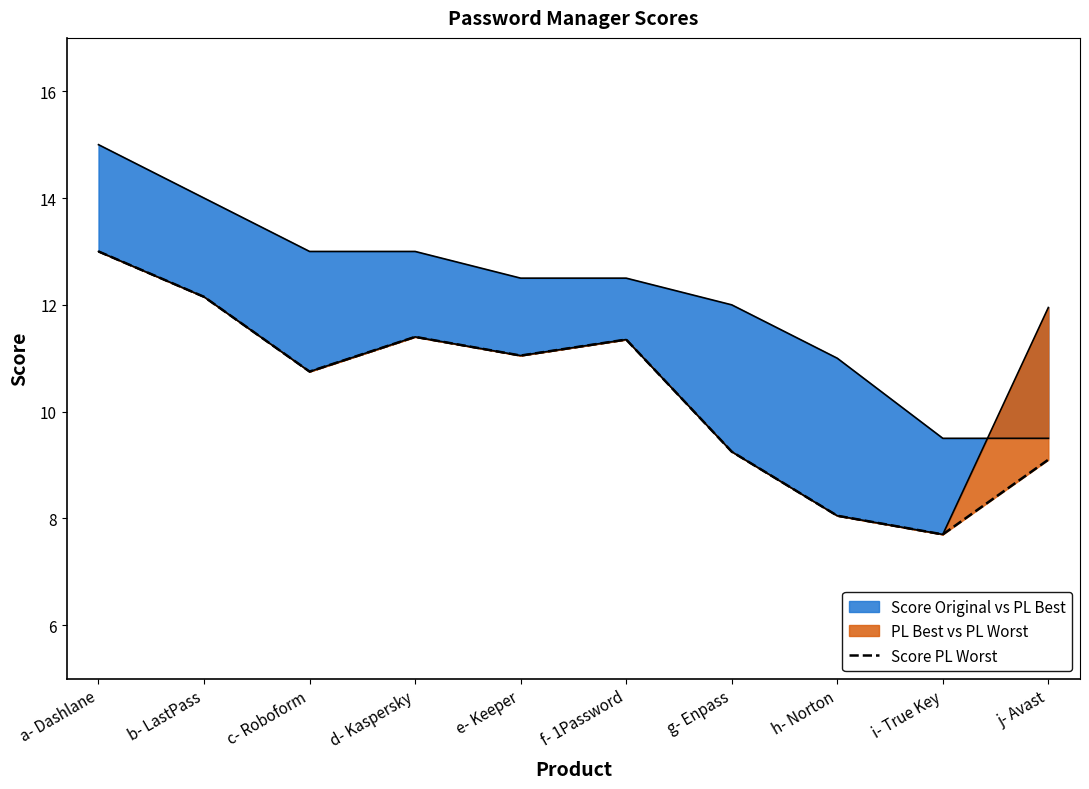

What is the ratio of the value at c- Roboform to the value at i- True Key?

1.4